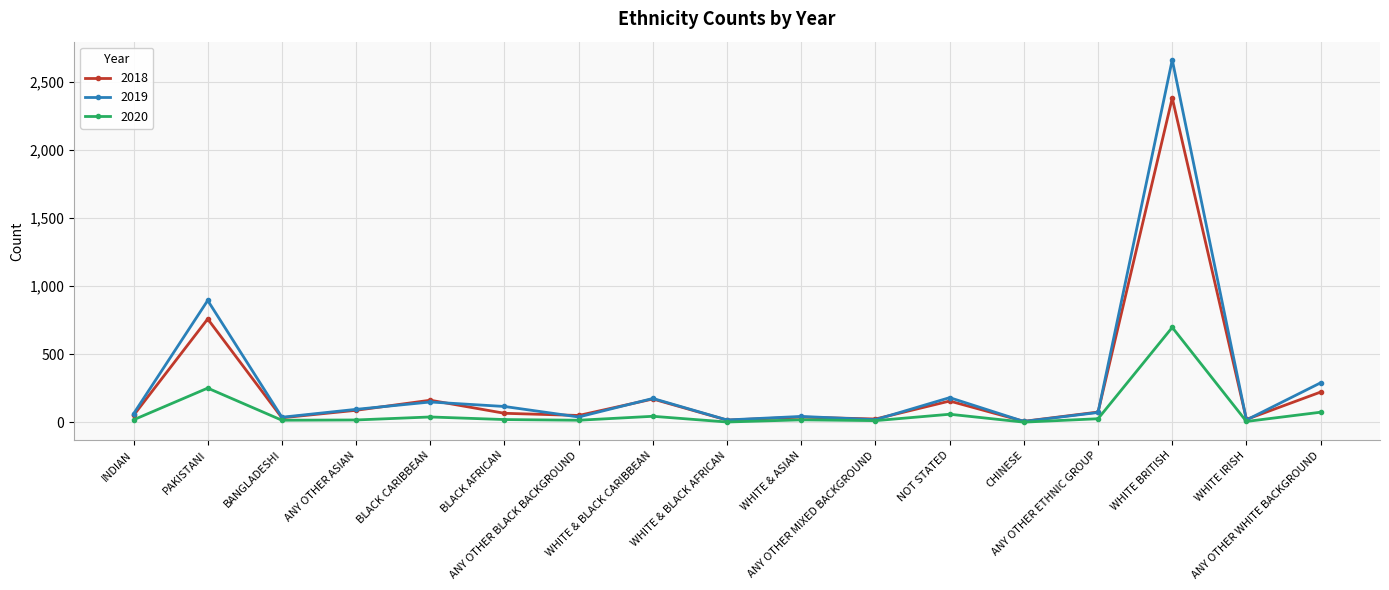

At NOT STATED, list the series in order from smallest to largest.

2020, 2018, 2019